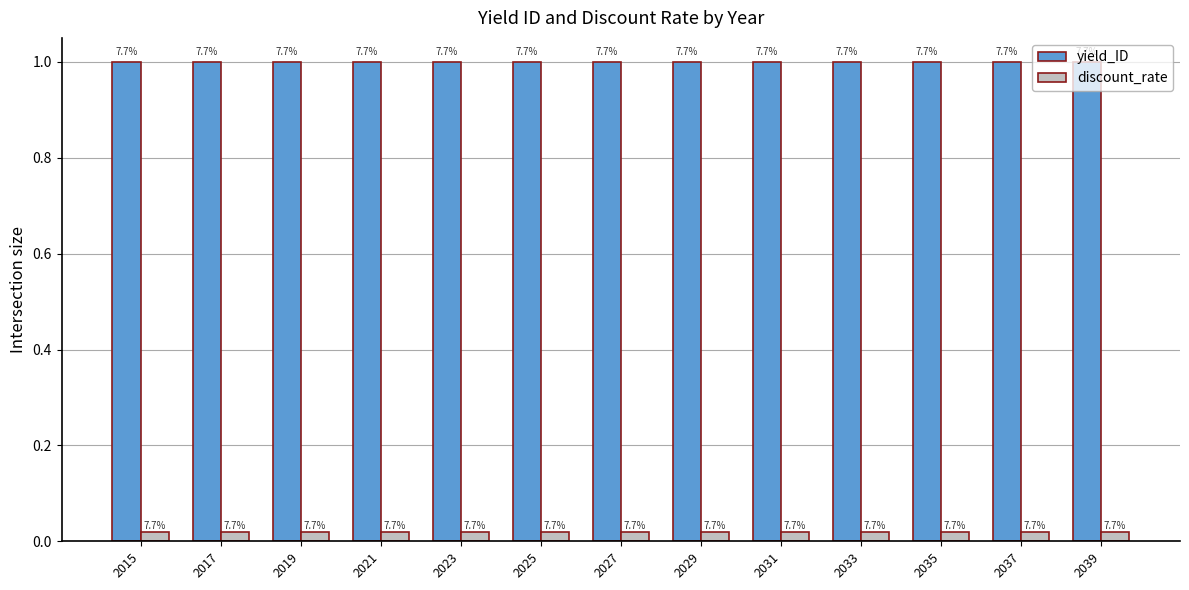

What is the sum of the yield_ID values at 2021 and 2027?

2.0